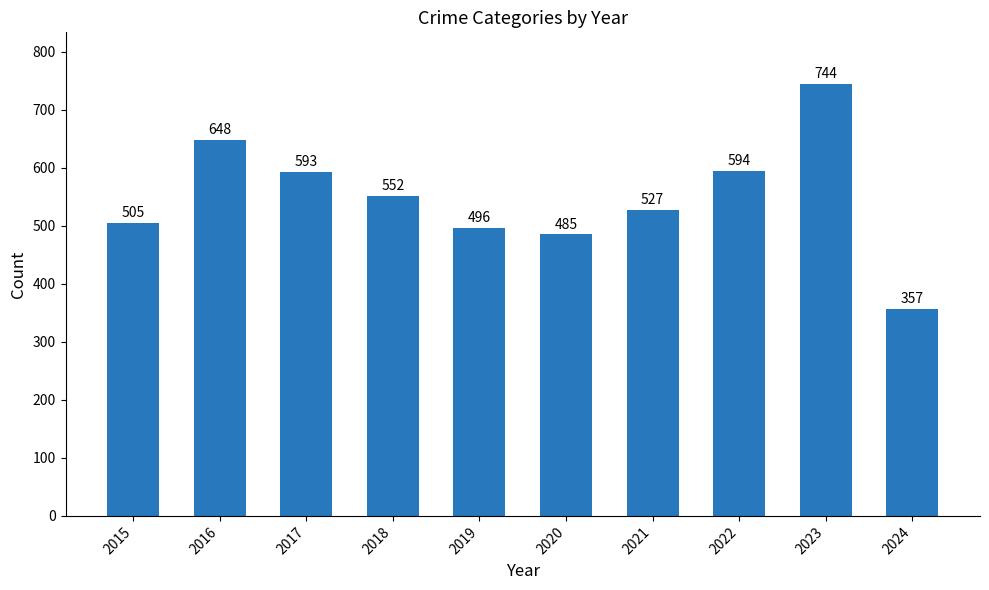

What is the value of the 2nd bar from the left?

648